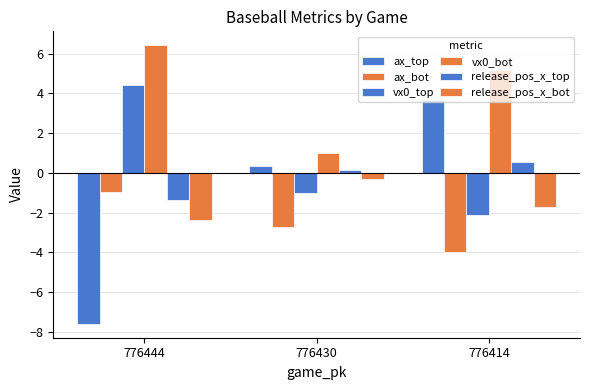

Which series has the largest range (max minus min)?

ax_top